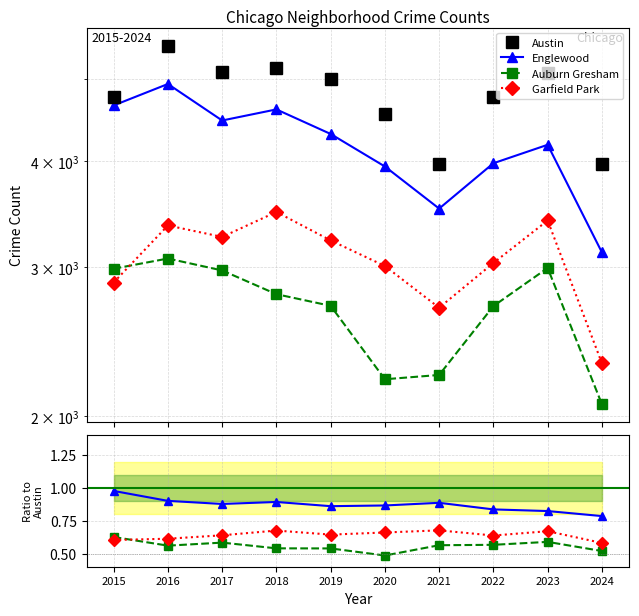

How many distinct data groups are displayed?

4